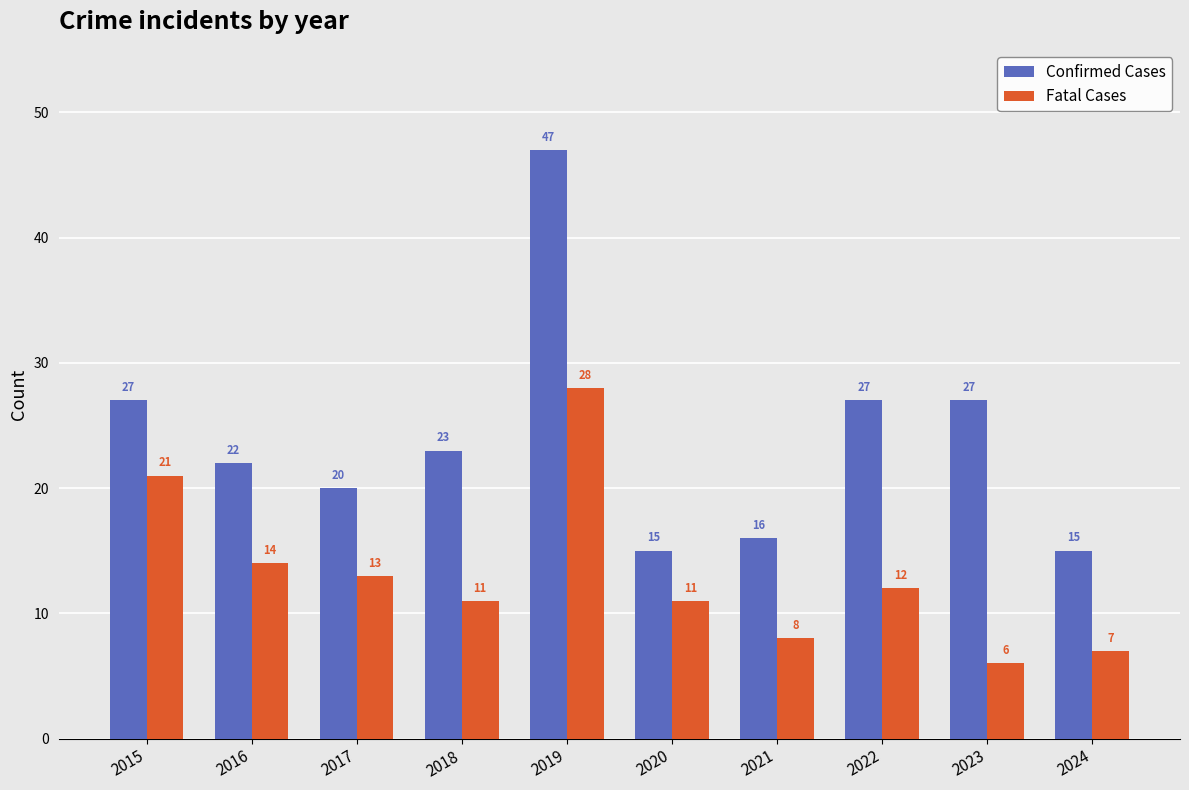

The Fatal Cases series shows 21 at 2015. True or false?

True